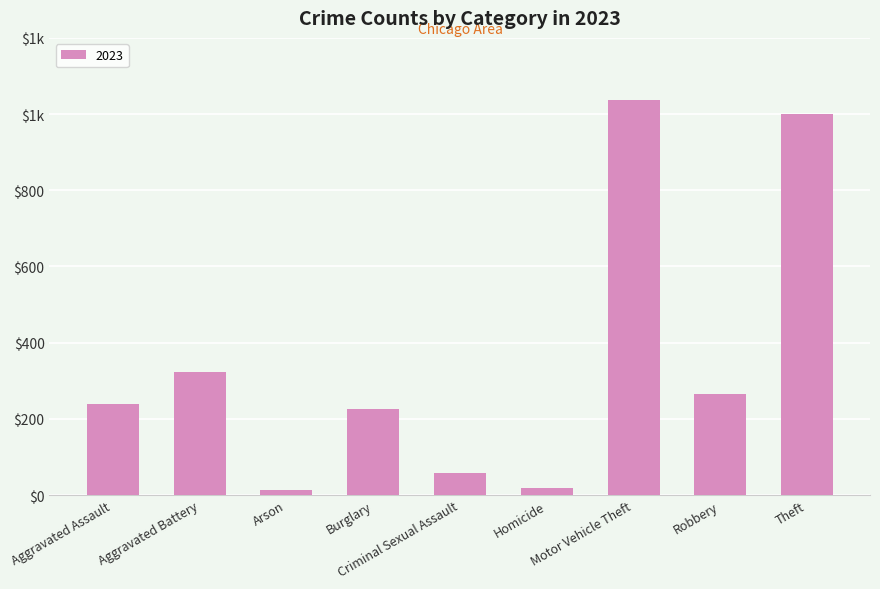

Rank the categories by value from highest to lowest.

Motor Vehicle Theft, Theft, Aggravated Battery, Robbery, Aggravated Assault, Burglary, Criminal Sexual Assault, Homicide, Arson